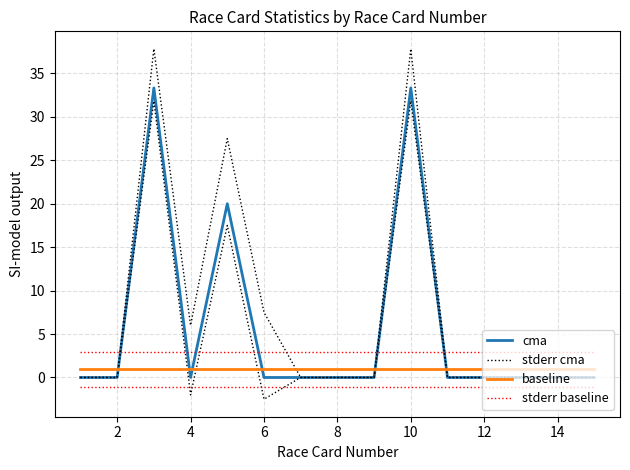

At how many categories does at least one series exceed 32?

2